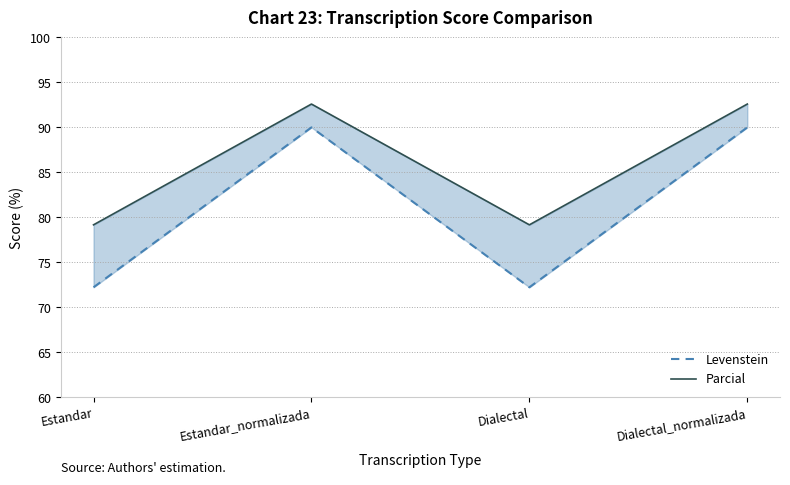

Is it true that Levenstein equals 30.7 at Dialectal_normalizada?

False